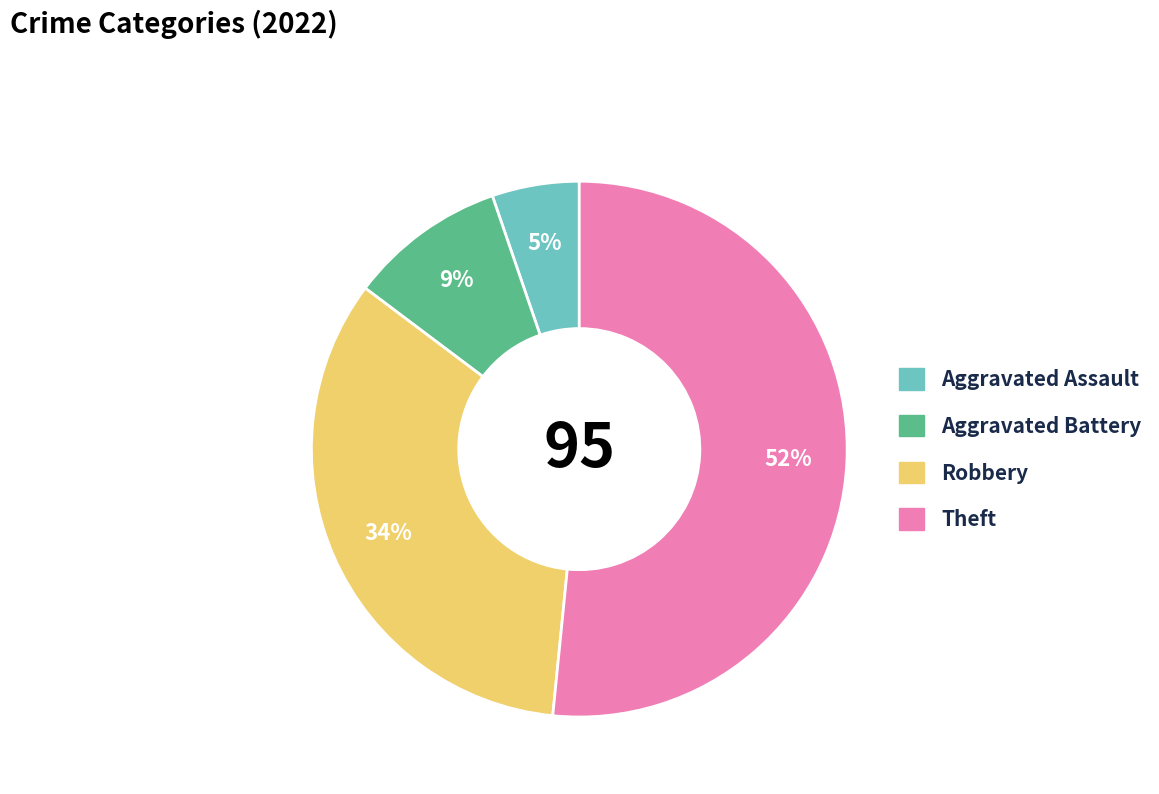

Combined, do Robbery and Aggravated Assault account for over 50%?

No